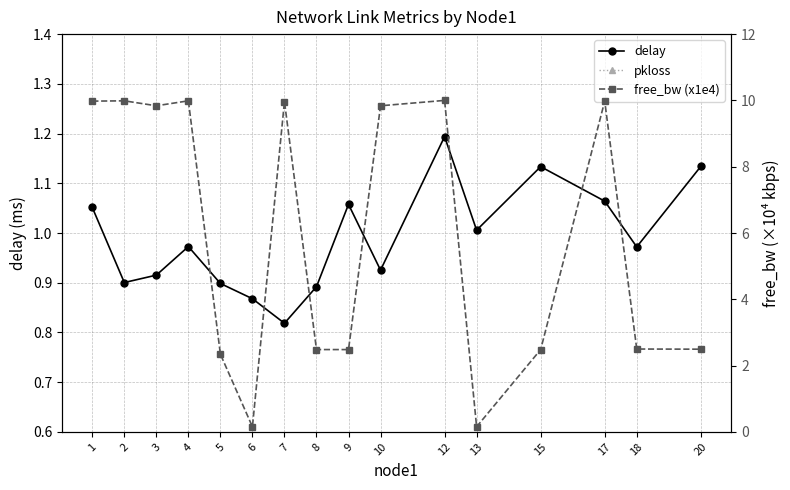

Does the chart have visible grid lines?

Yes